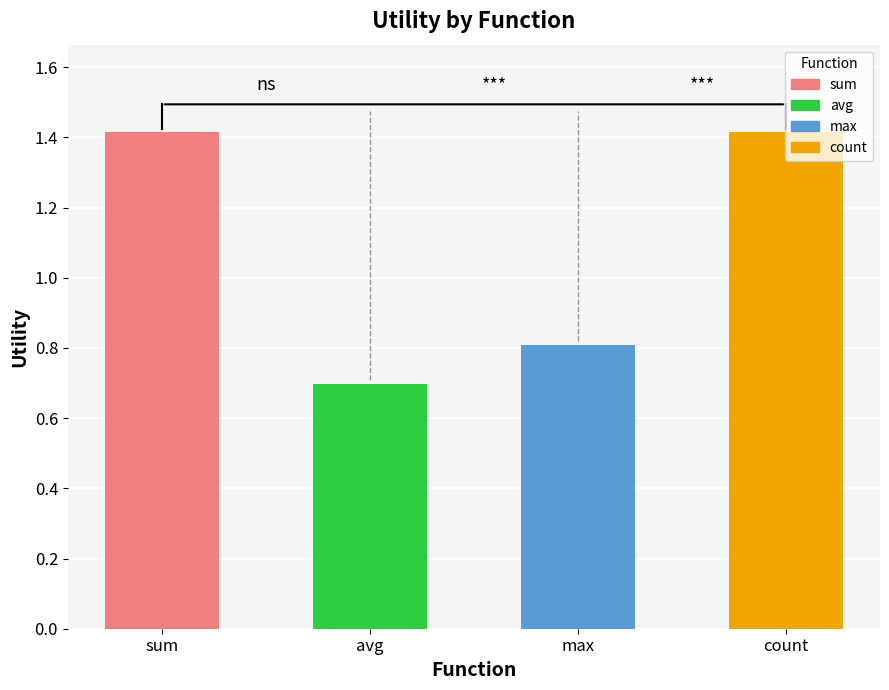

True or false: the data shows 1.2 at max.

False